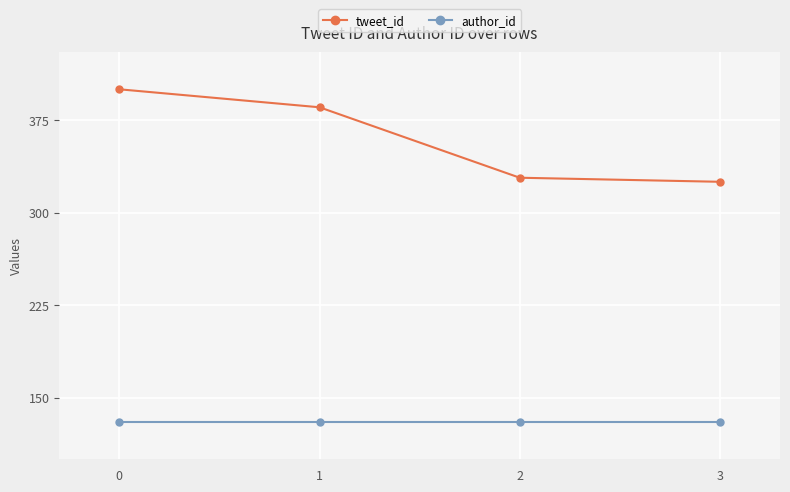

What is the greatest value displayed?

400.0